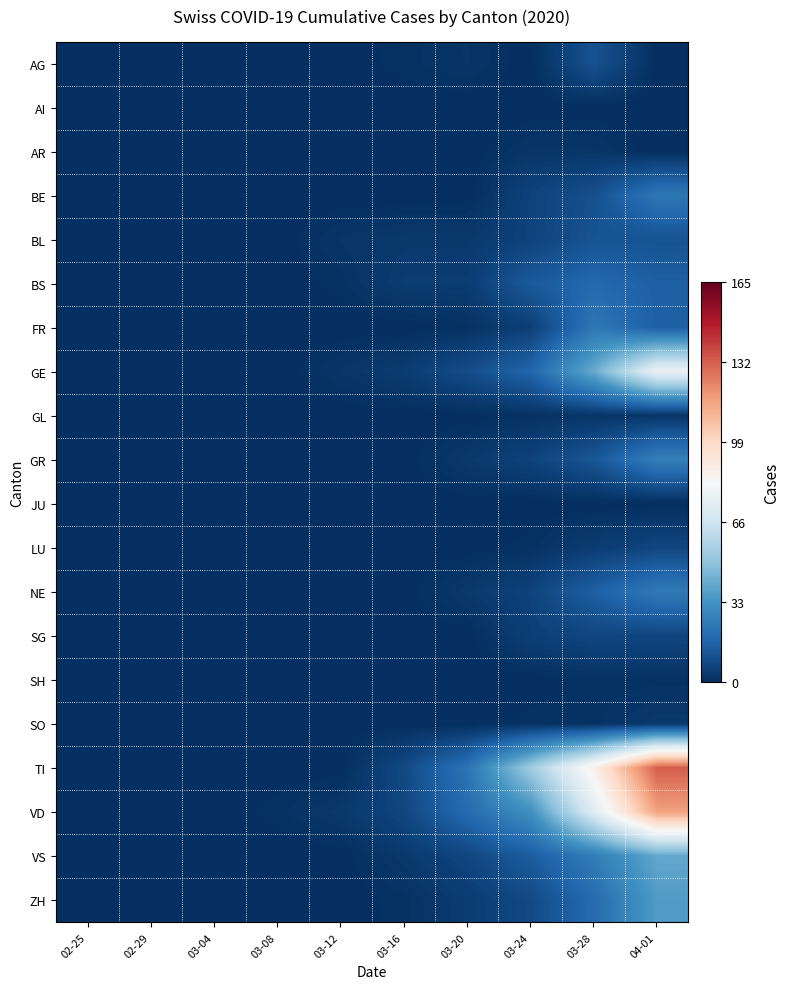

At how many categories does at least one series exceed 69?

2